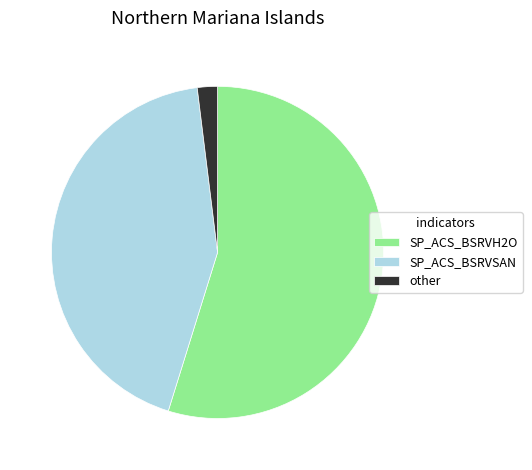

The SP_ACS_BSRVH2O slice represents 55% of the pie. True or false?

True